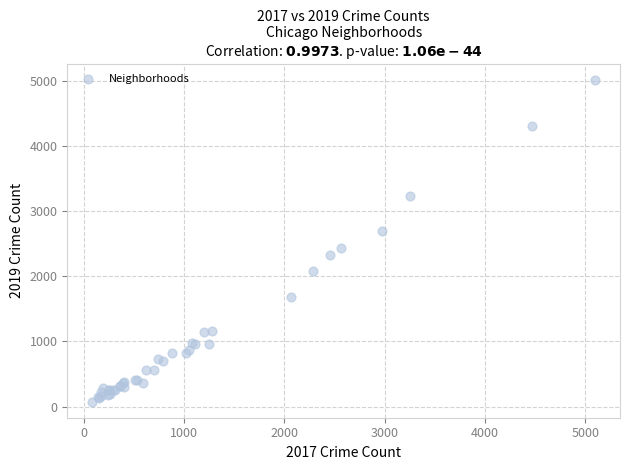

What Y value in the scatter plot is closest to 2542?

2441